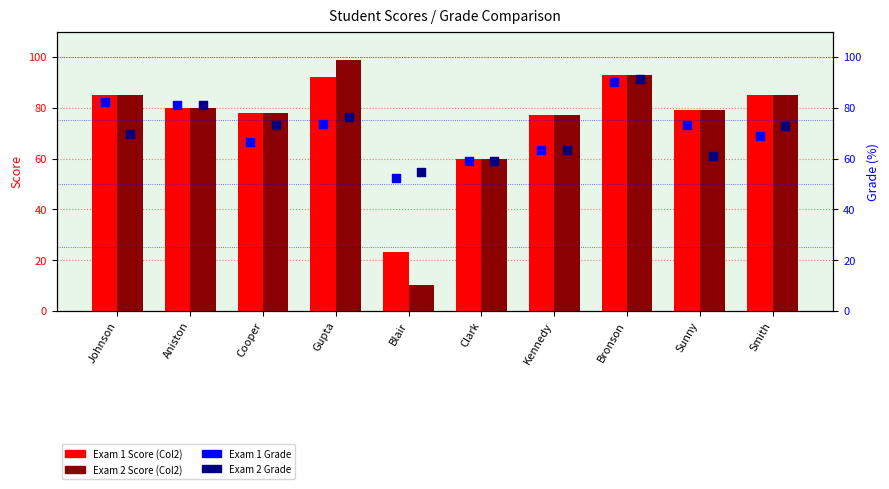

Which series contains the highest Y value?

Exam 2 Score (Col2)